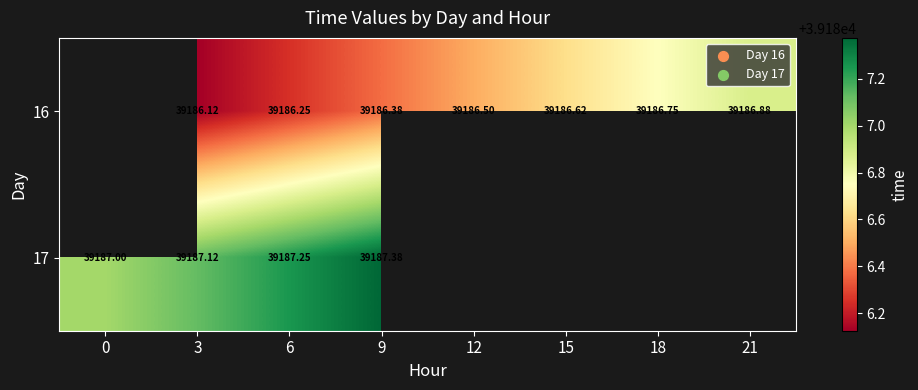

True or false: 16 has a value of 39186.8 at 18.

True